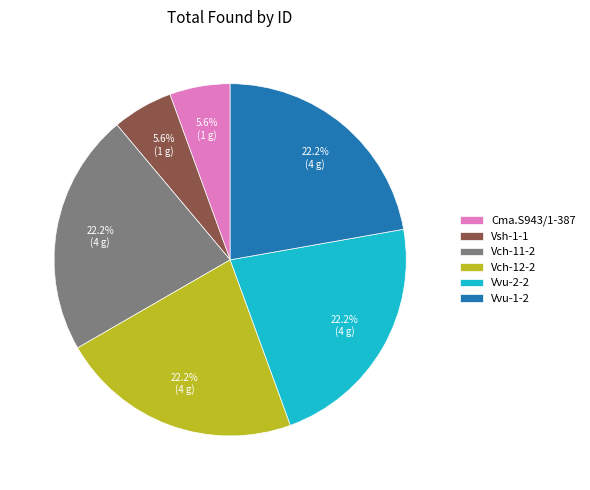

The Vsh-1-1 slice represents 1% of the pie. True or false?

False